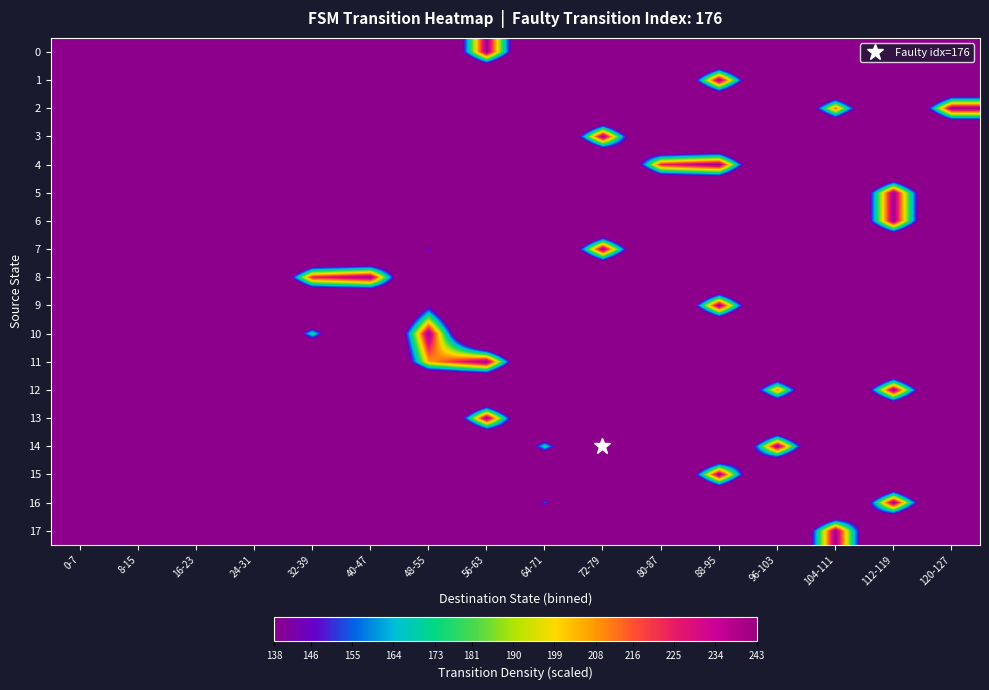

At how many categories does at least one series exceed 29?

15